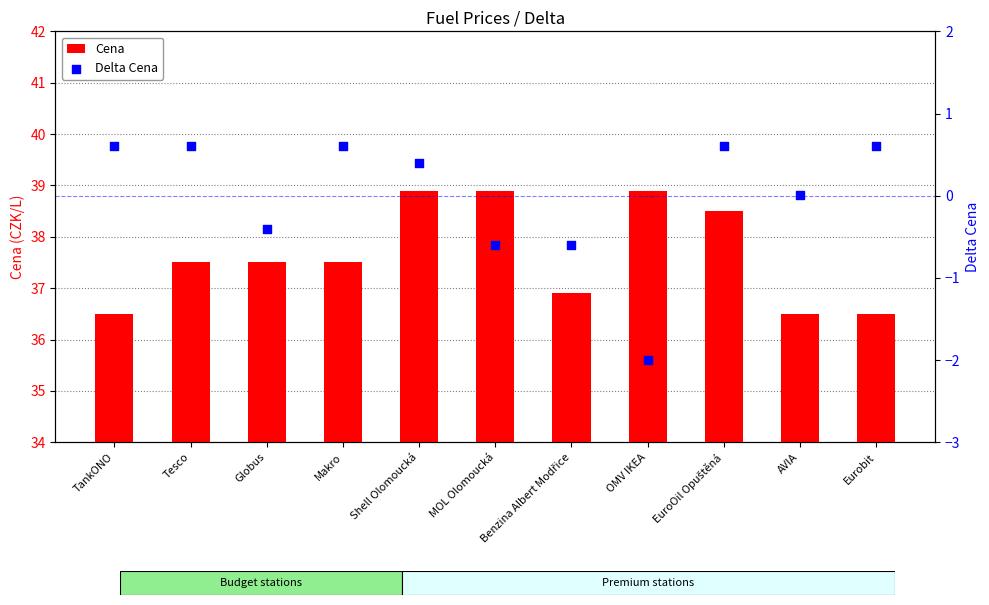

Which series reaches the maximum Y coordinate?

Cena